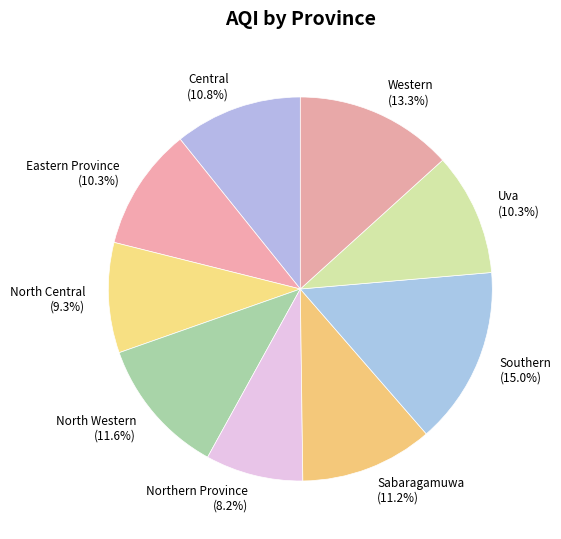

Does Uva account for over 50% of the chart?

No